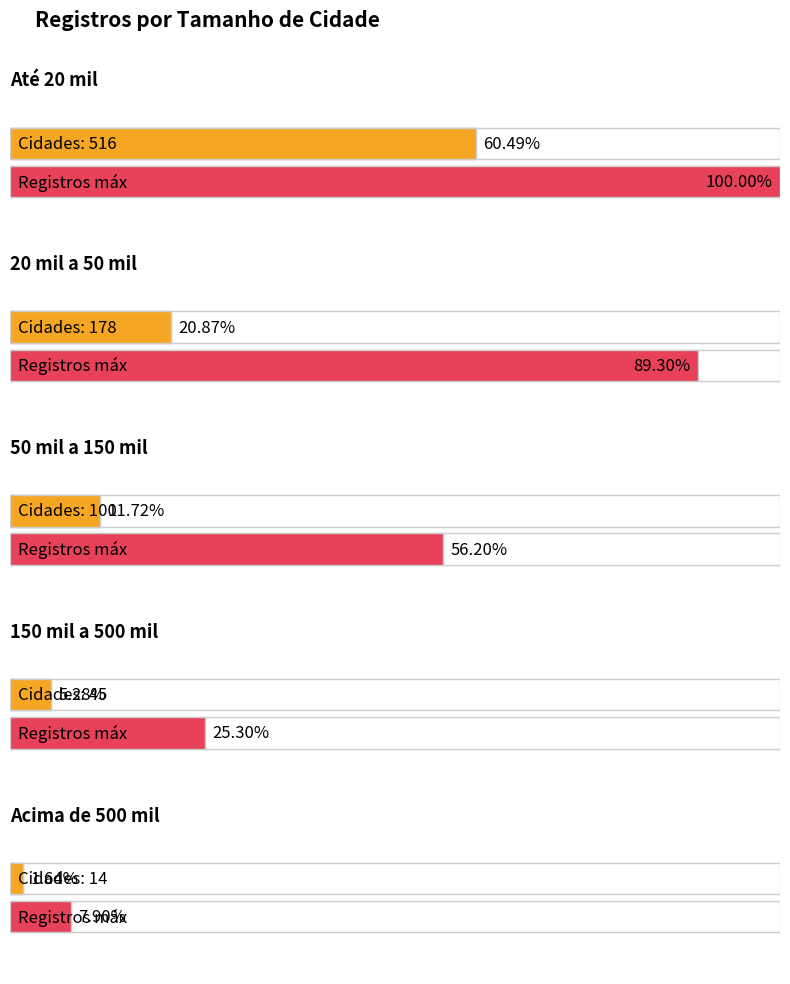

True or false: 150 mil a 500 mil has a value of 15 at Acima de 500 mil.

False